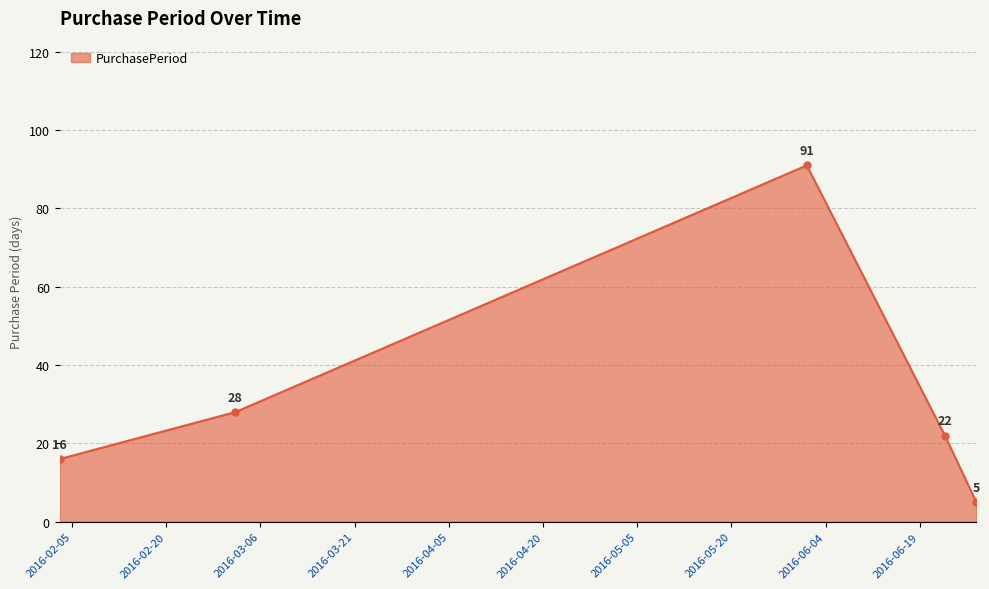

What is the value of the 5th point from the left?

5